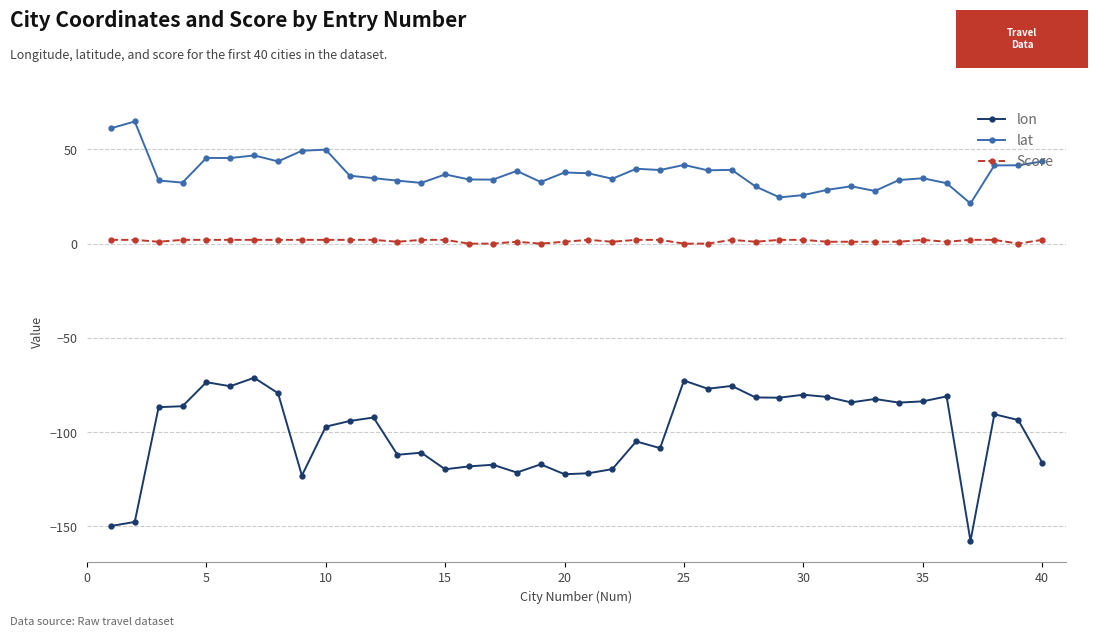

True or false: lon has more than 2 points higher than both neighbors.

True